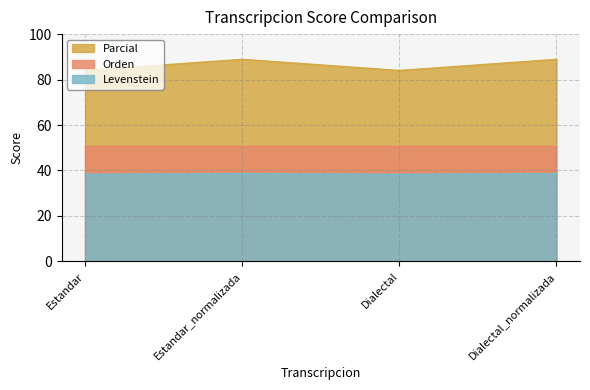

What position from the left is Estandar_normalizada?

2